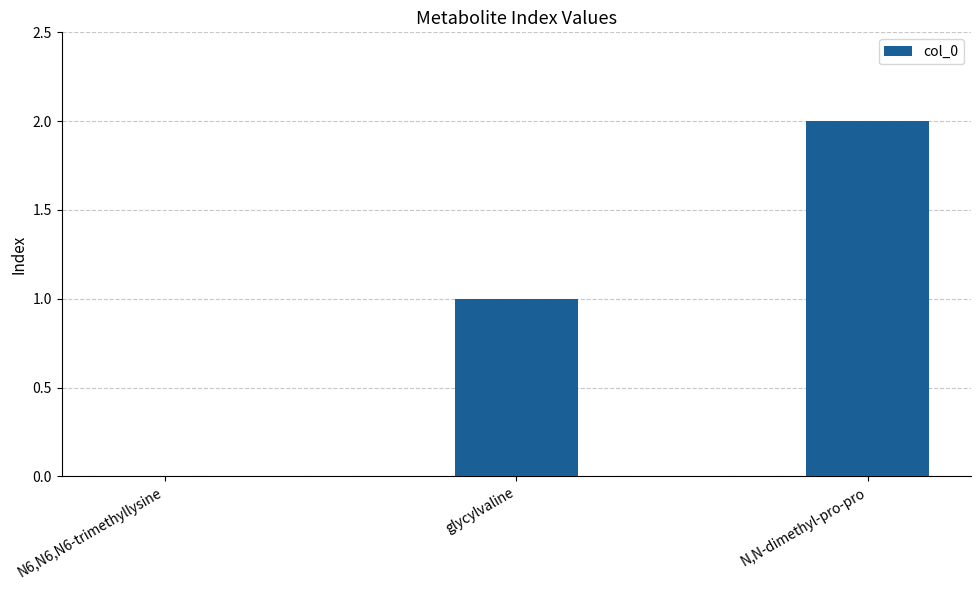

Count the values in the range 0 to 2.

3